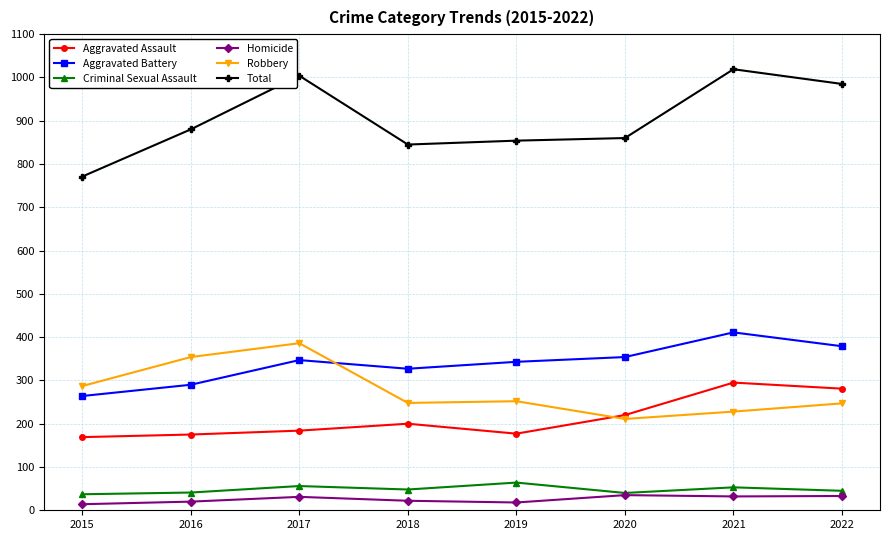

Is the value of Robbery at 2021 greater than the value of Total at 2017?

No